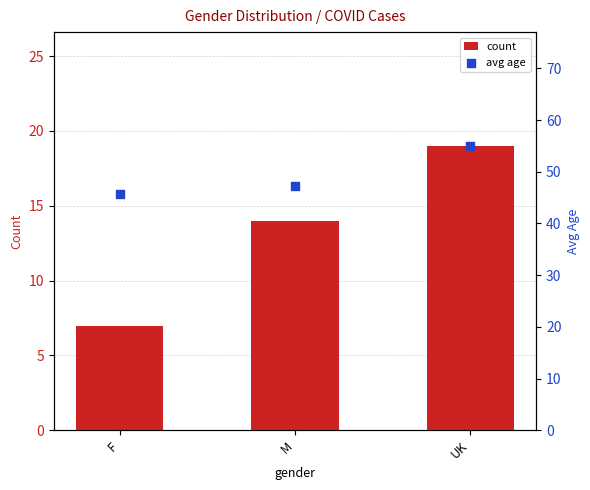

At which category is the sum across all series the highest?

UK